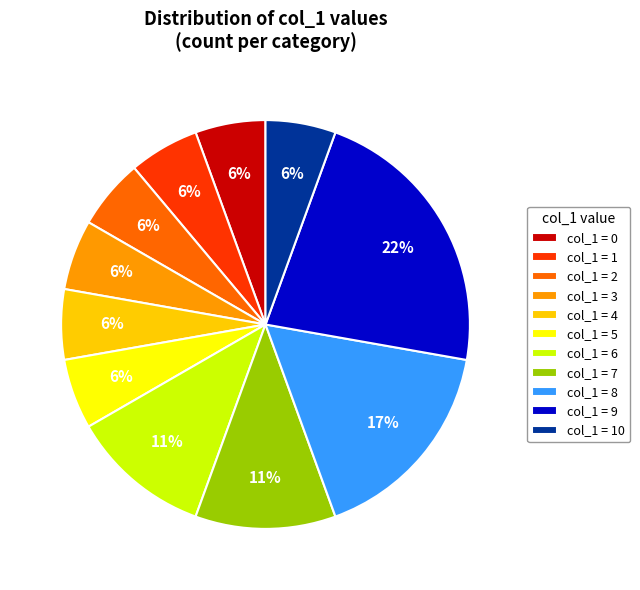

To the nearest percent, what is the average slice percentage?

9%